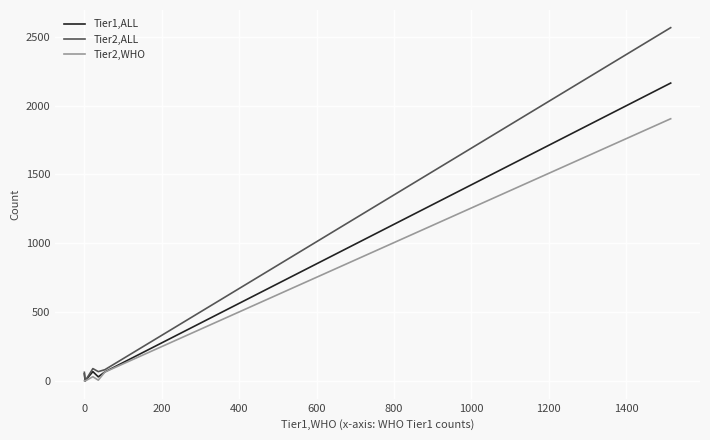

What is the greatest value displayed?

2565